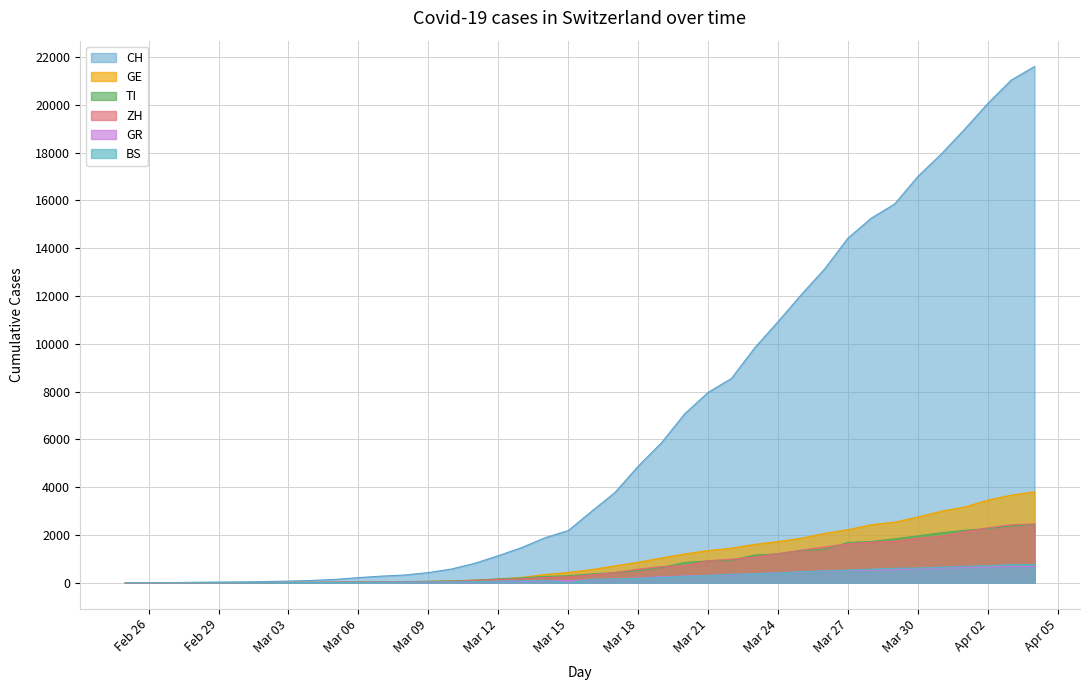

What is the highest value of the TI series?

2442